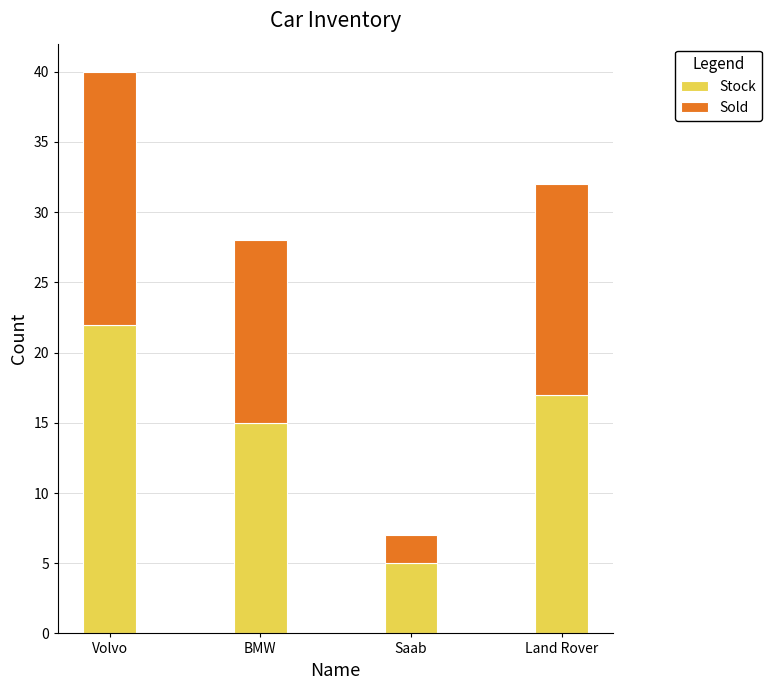

Is it true that Stock equals 14 at Volvo?

False